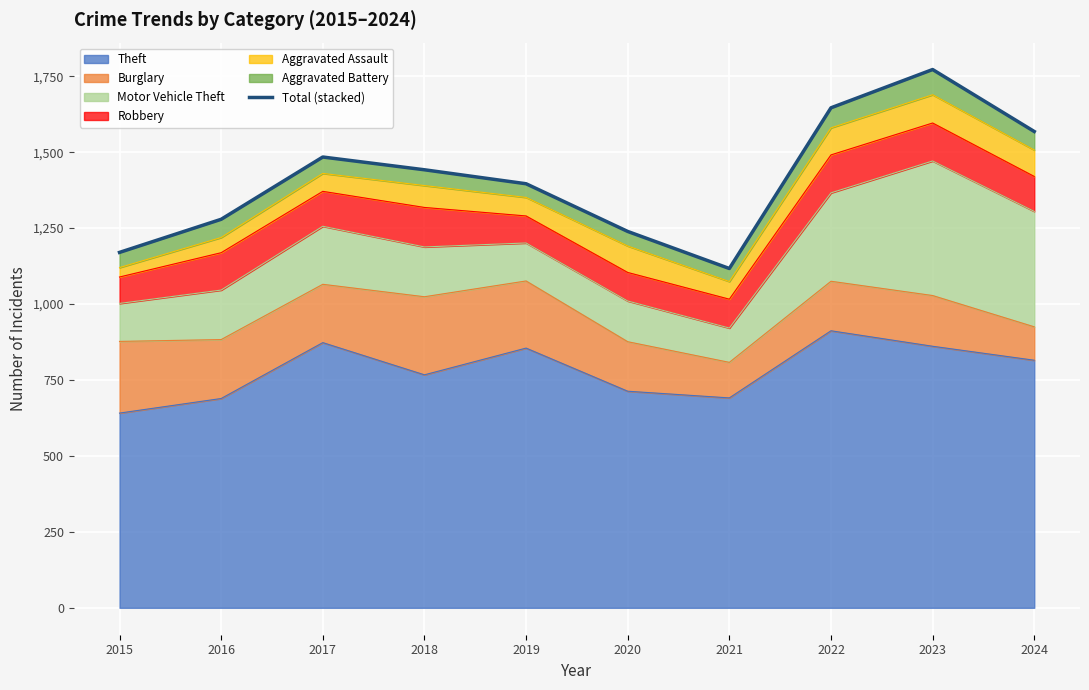

Reading left to right, what are all the values shown in this chart?

1170	1279	1484	1442	1396	1239	1117	1646	1772	1568